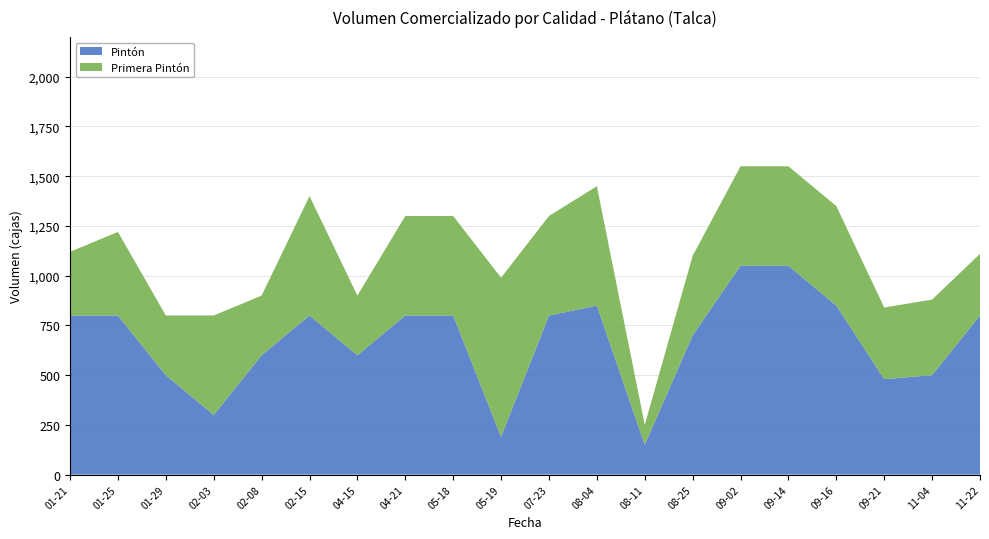

The value of Pintón at 09-16 is 295. True or false?

False